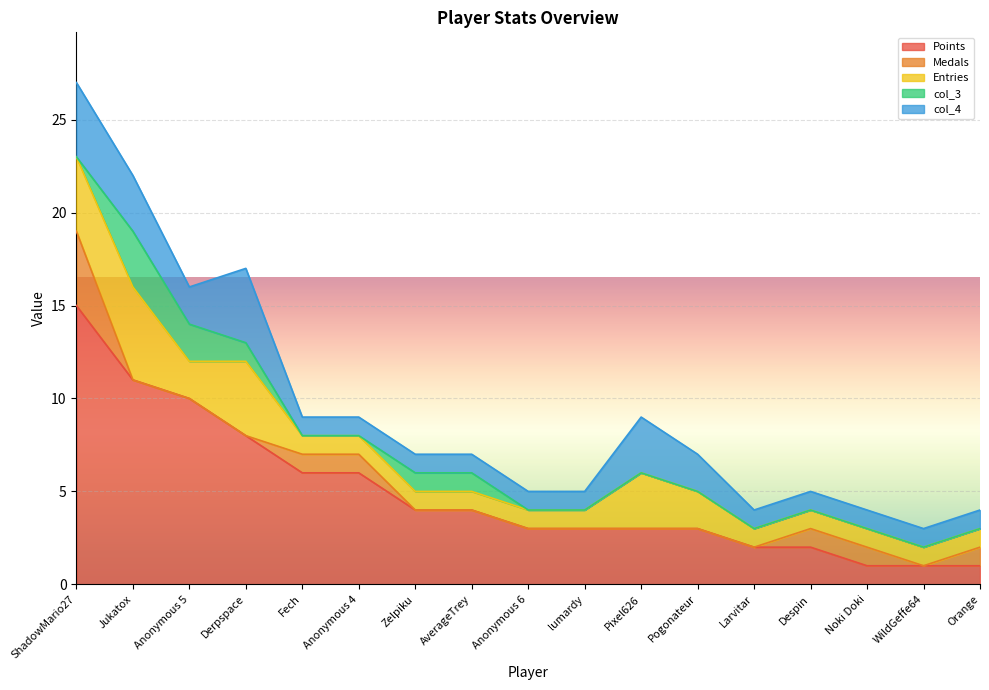

What is the greatest value displayed?

15